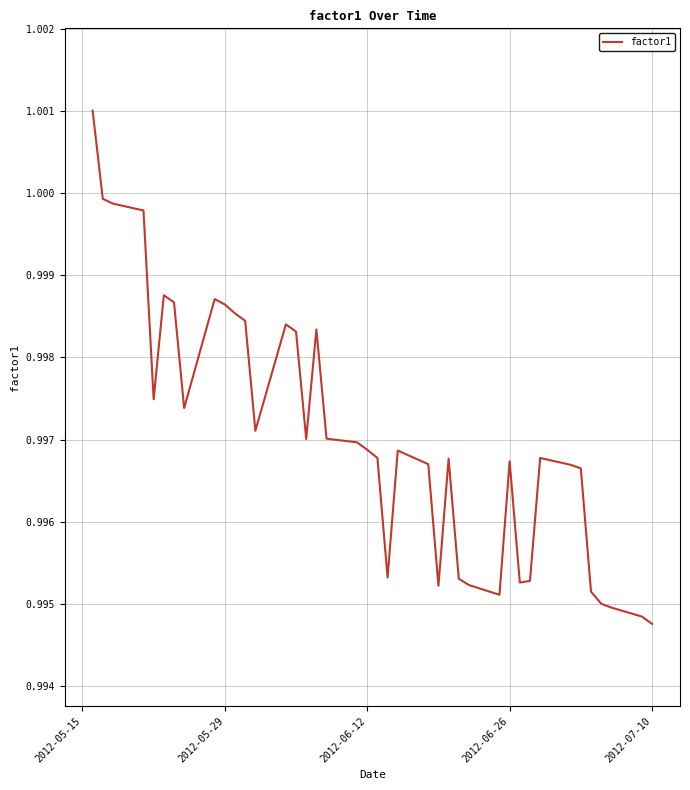

How many interior local valleys (lower than both neighbors) does the data have?

8